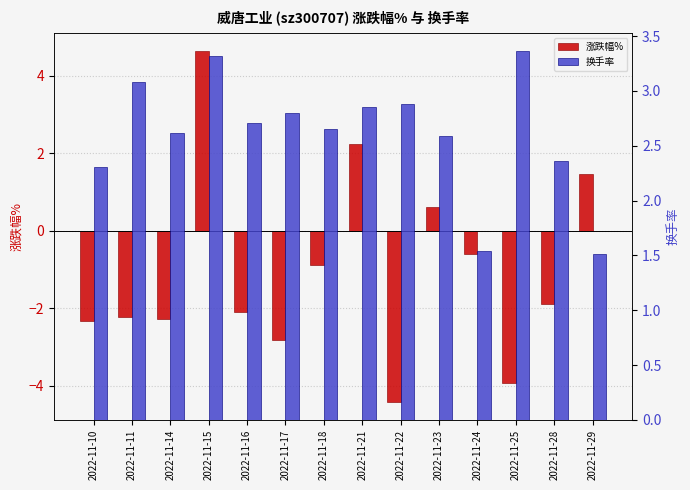

How many groups of bars are there?

14